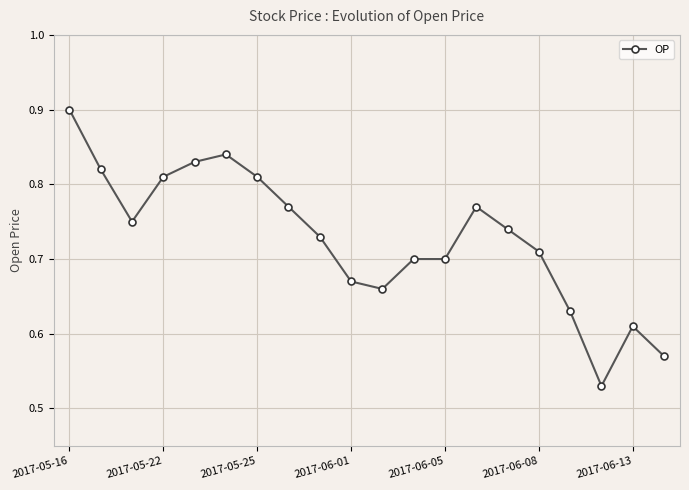

True or false: there are more than 0 points higher than both neighbors.

True